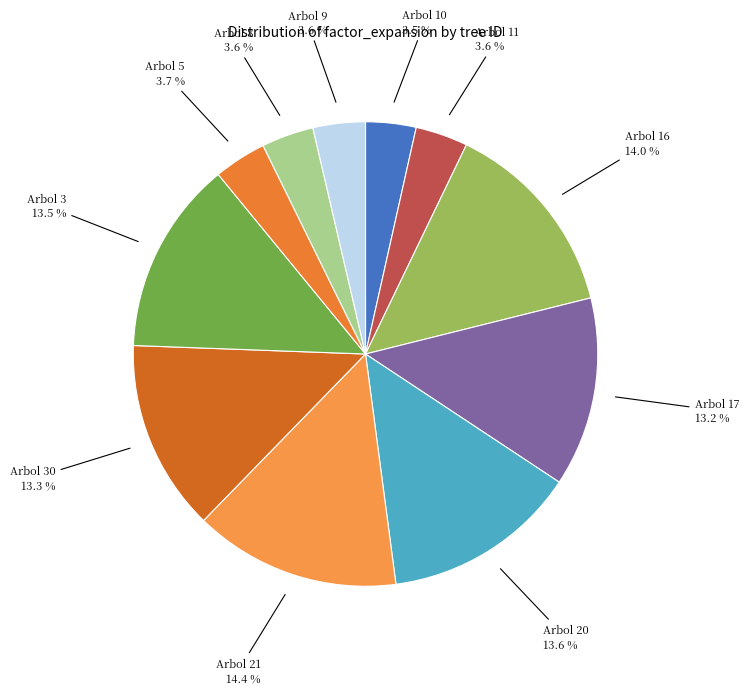

How many segments does this pie chart have?

11